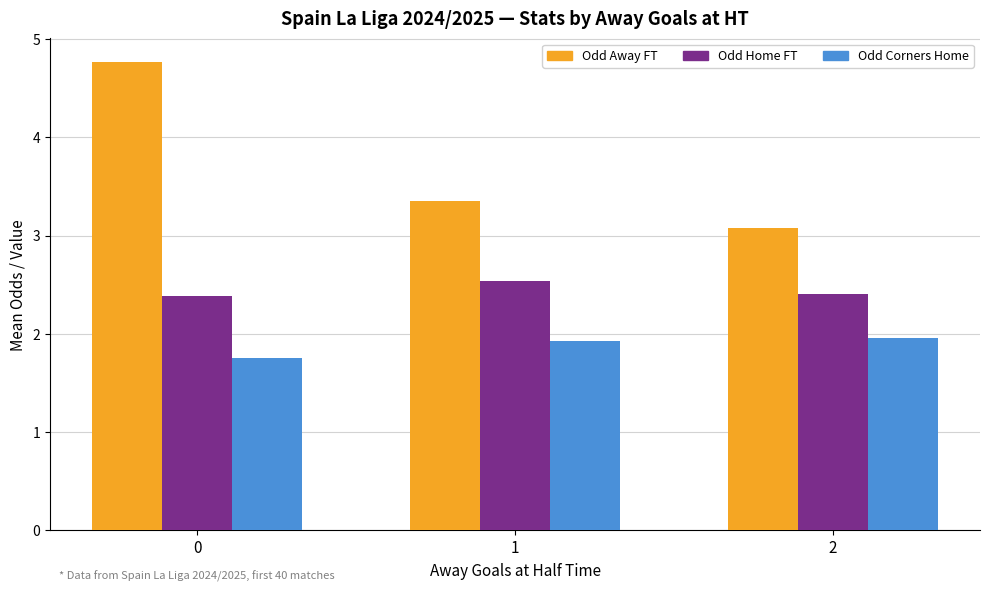

How many bars are there in total?

9